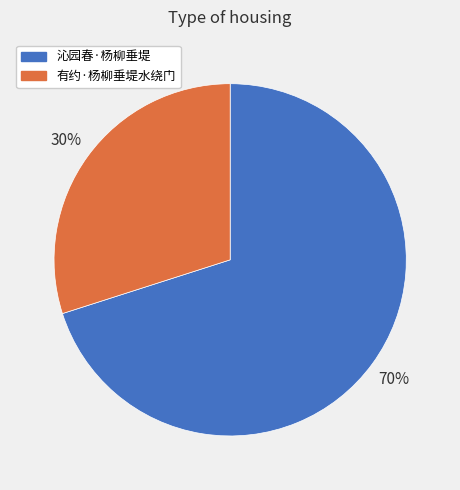

Which has a higher value, 沁园春·杨柳垂堤 or 有约·杨柳垂堤水绕门?

沁园春·杨柳垂堤